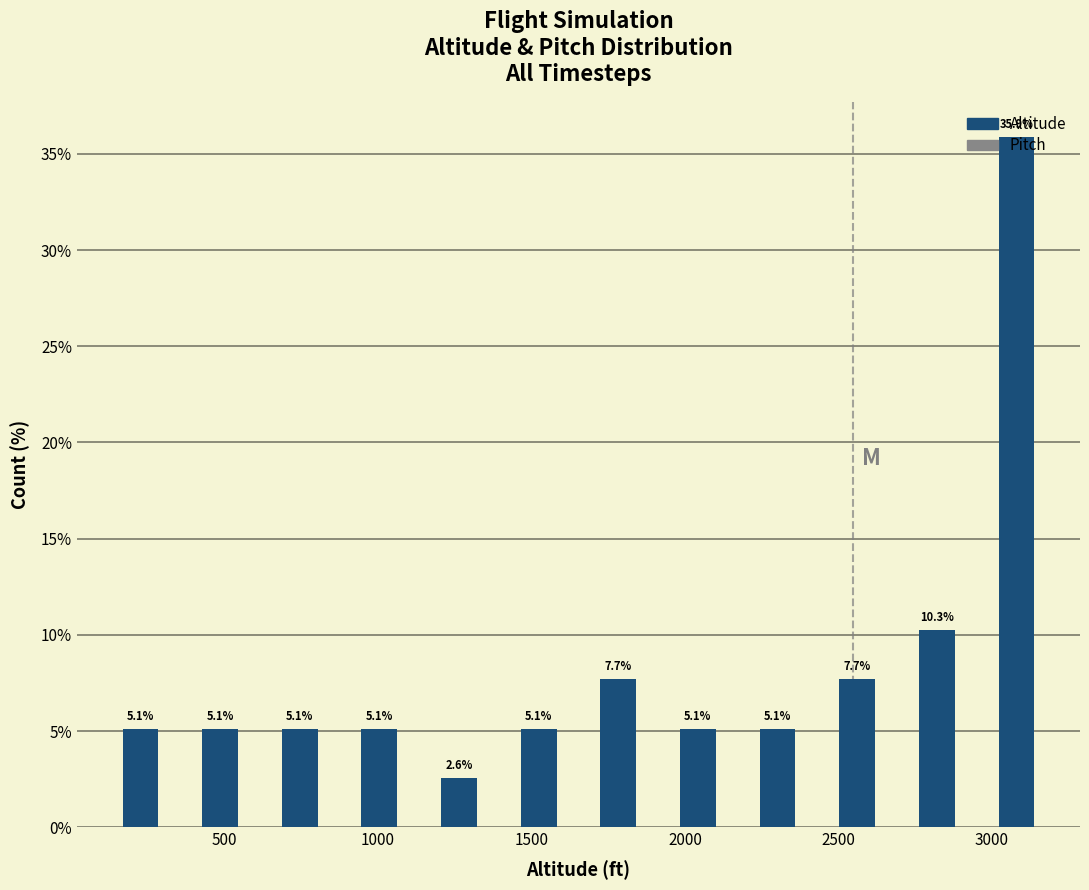

Reading left to right, transcribe this chart: for each bar, give the range it covers on the x-axis and its height. The bar edges are not printed on the chart, so give them approximately, as read against the axis.

100 to 350: 5.1
350 to 600: 5.1
600 to 850: 5.1
850 to 1150: 5.1
1150 to 1400: 2.6
1400 to 1650: 5.1
1650 to 1900: 7.7
1900 to 2150: 5.1
2150 to 2450: 5.1
2450 to 2700: 7.7
2700 to 2950: 10.3
2950 to 3200: 35.9